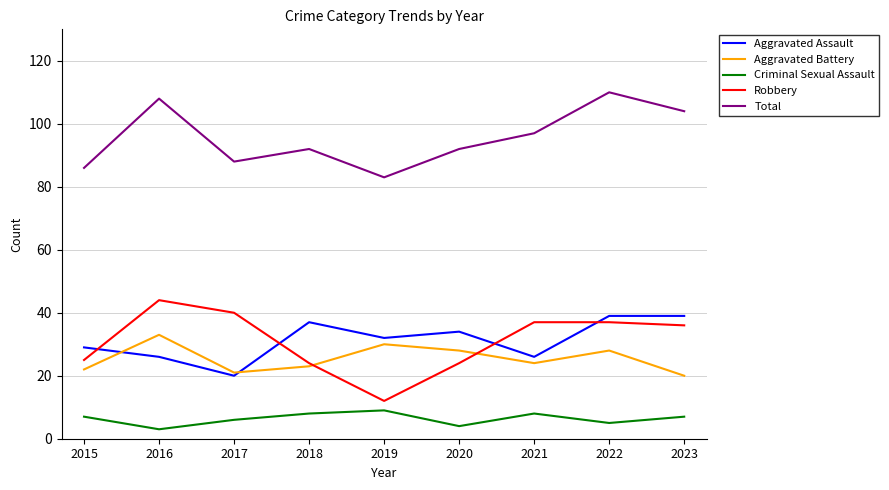

What is the difference between the maximum and second lowest values in the Robbery series?

20